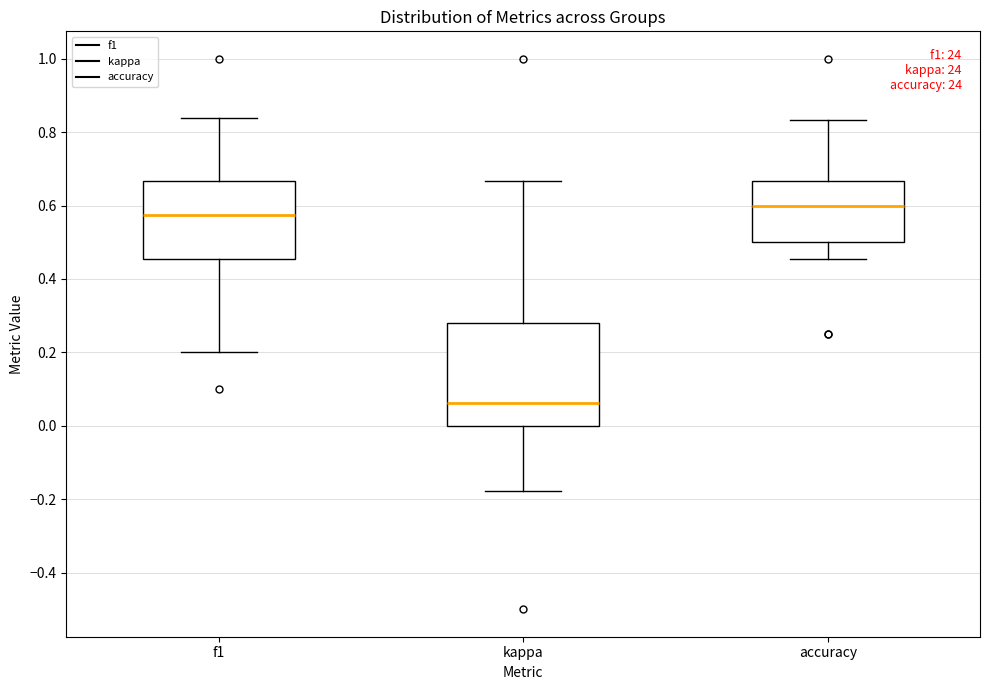

Which box has the highest median line?

accuracy